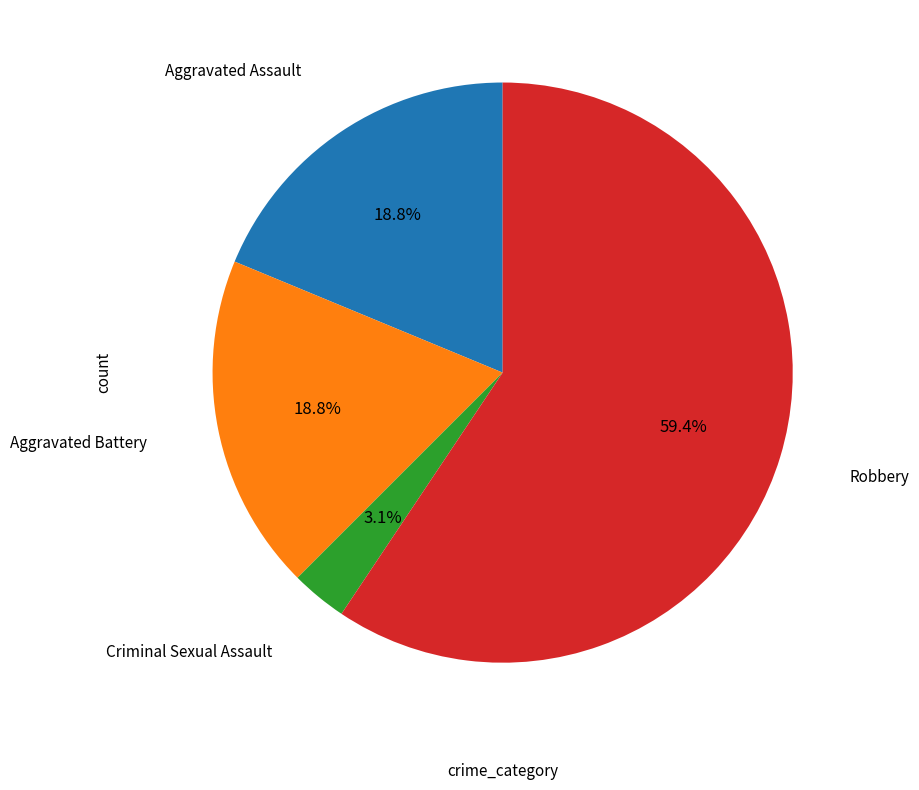

Is there any slice that represents more than half of the pie?

Yes